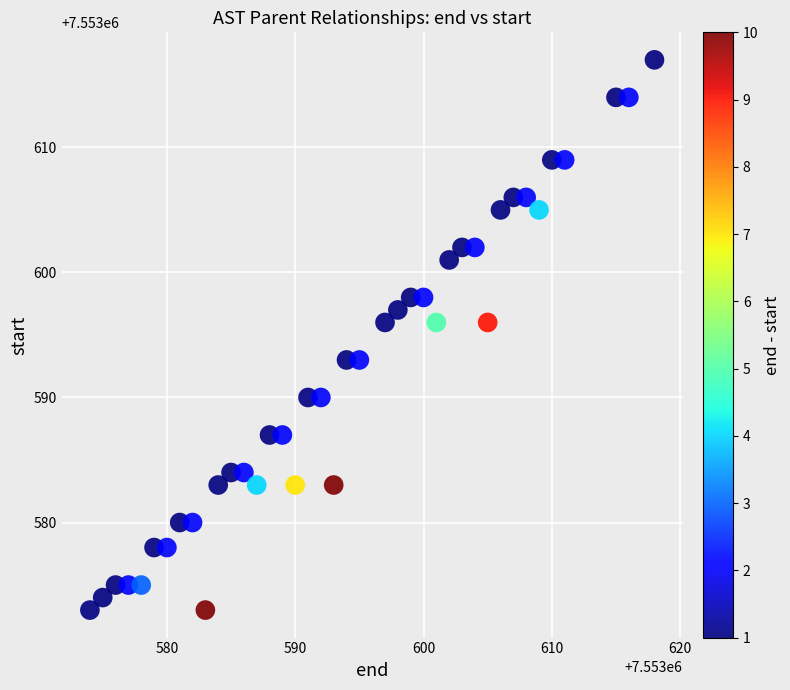

What is the range of X values (max minus min)?

44